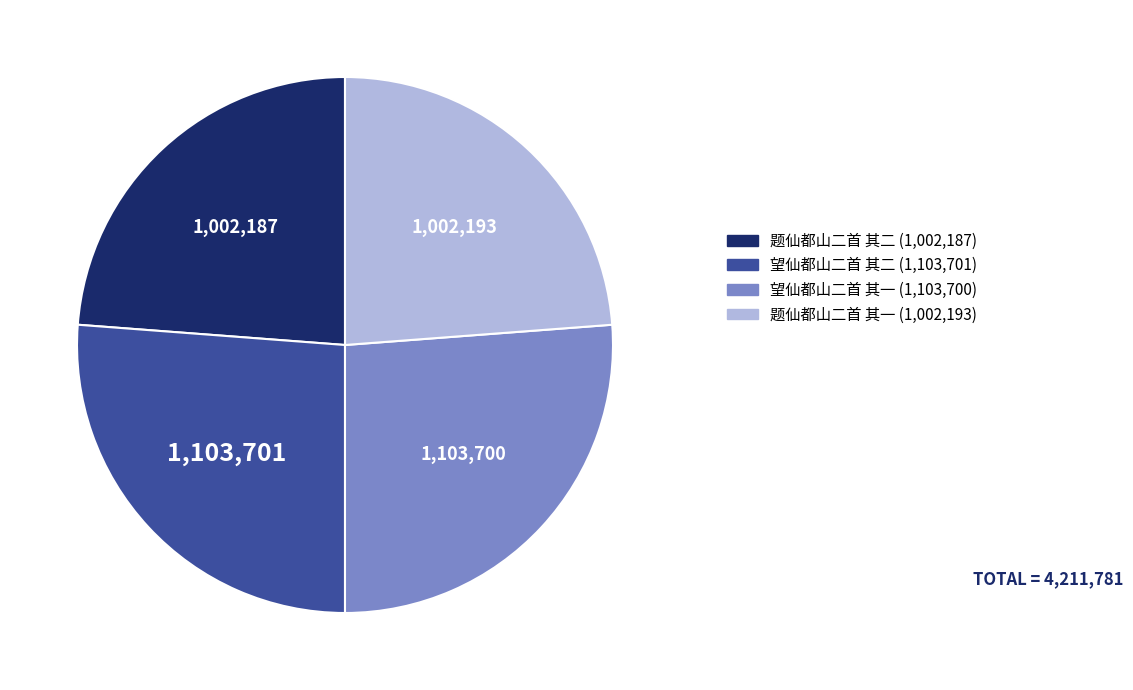

What is the ratio of the value at 题仙都山二首 其一 to the value at 望仙都山二首 其二?

0.9